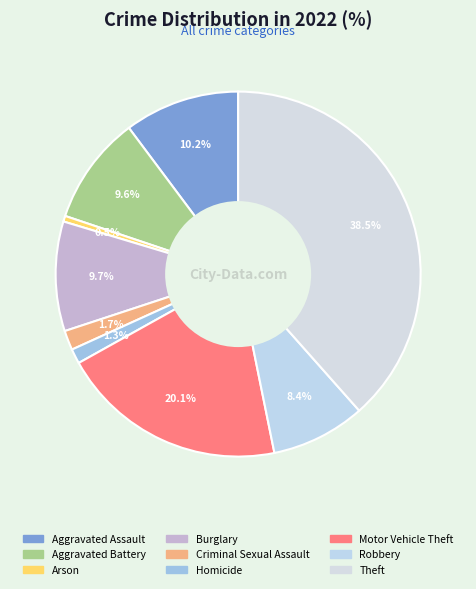

What percentage is the Criminal Sexual Assault slice, to the nearest percent?

2%